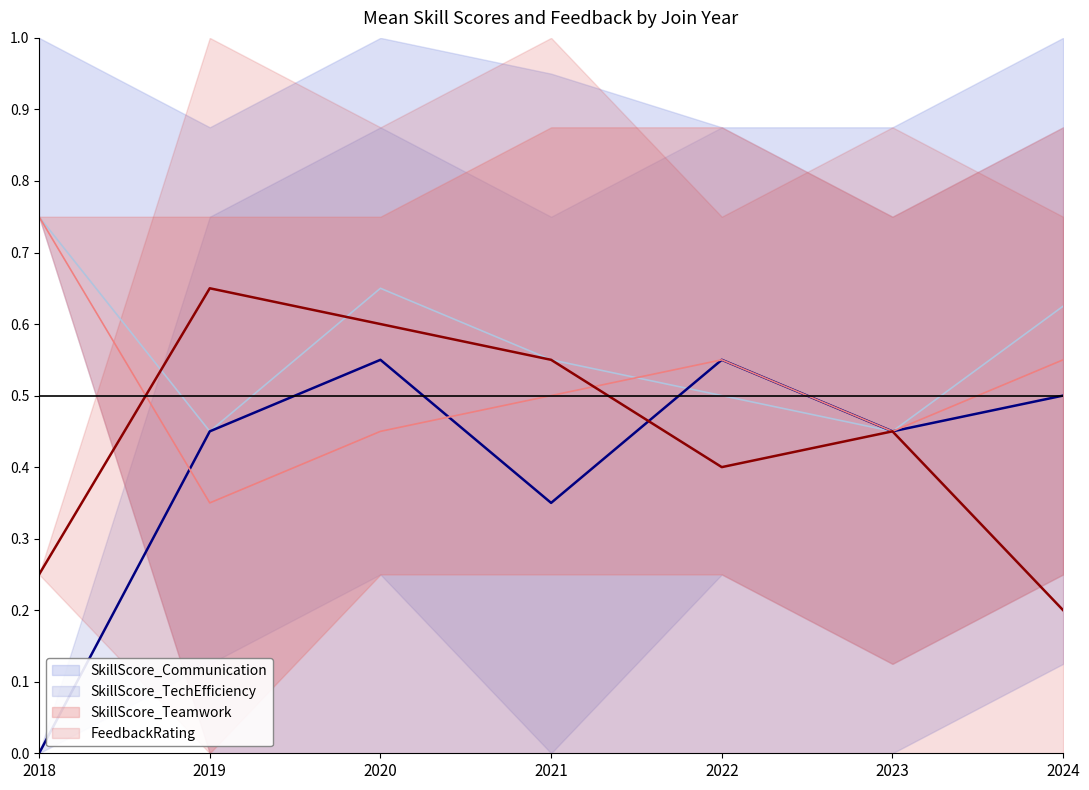

What is the difference between the maximum and second lowest values in the SkillScore_Teamwork series?

0.3